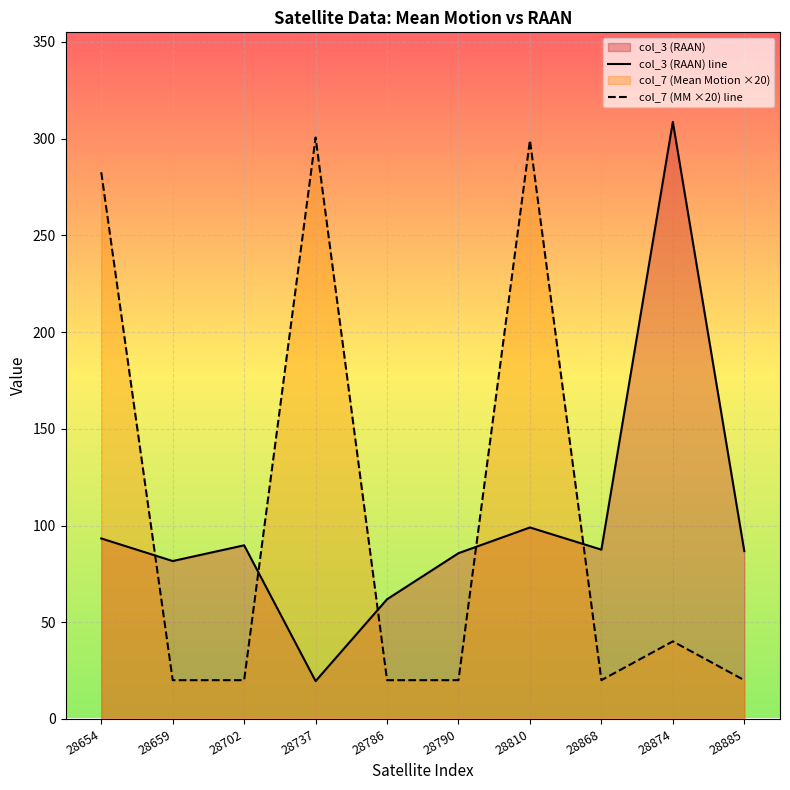

What is the average value of the col_3 (RAAN) line series?

101.4